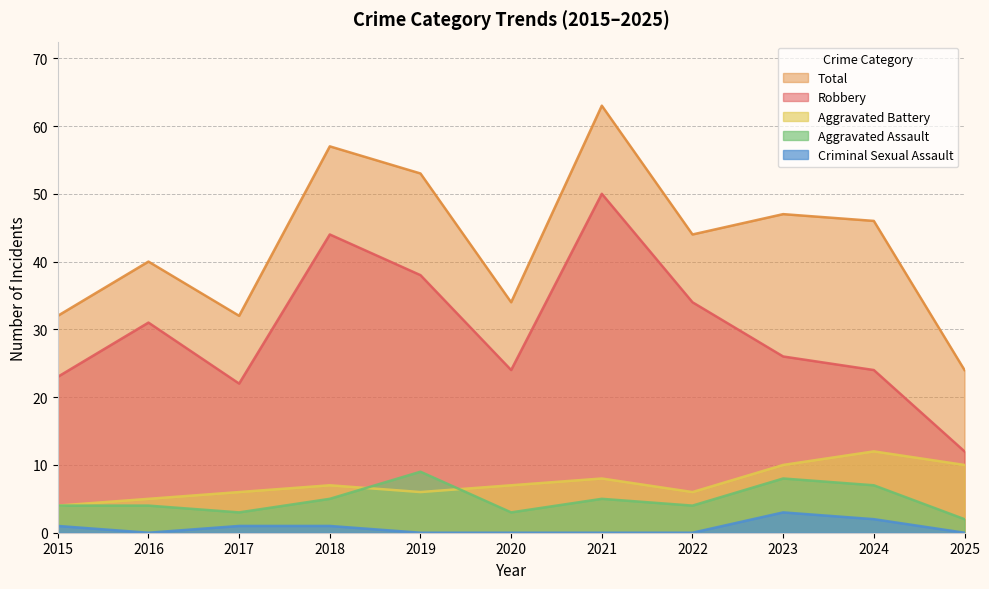

What is the spread (max minus min) of values at 2023?

44